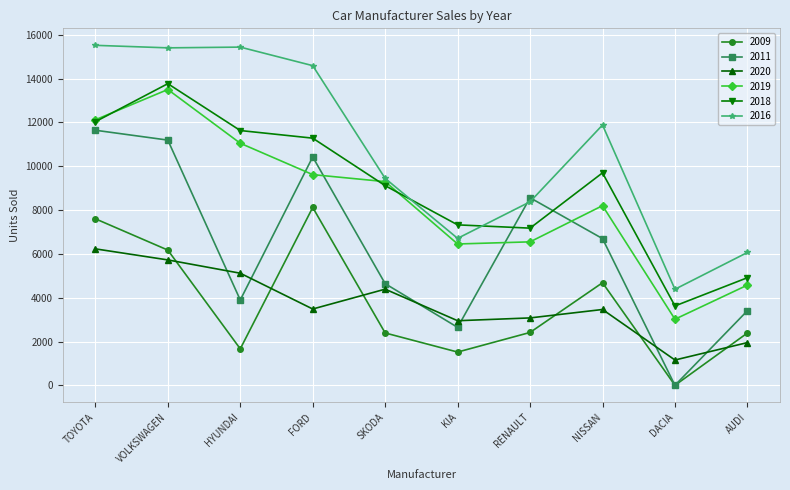

What is the difference between the second highest and second lowest values in the 2009 series?

6085